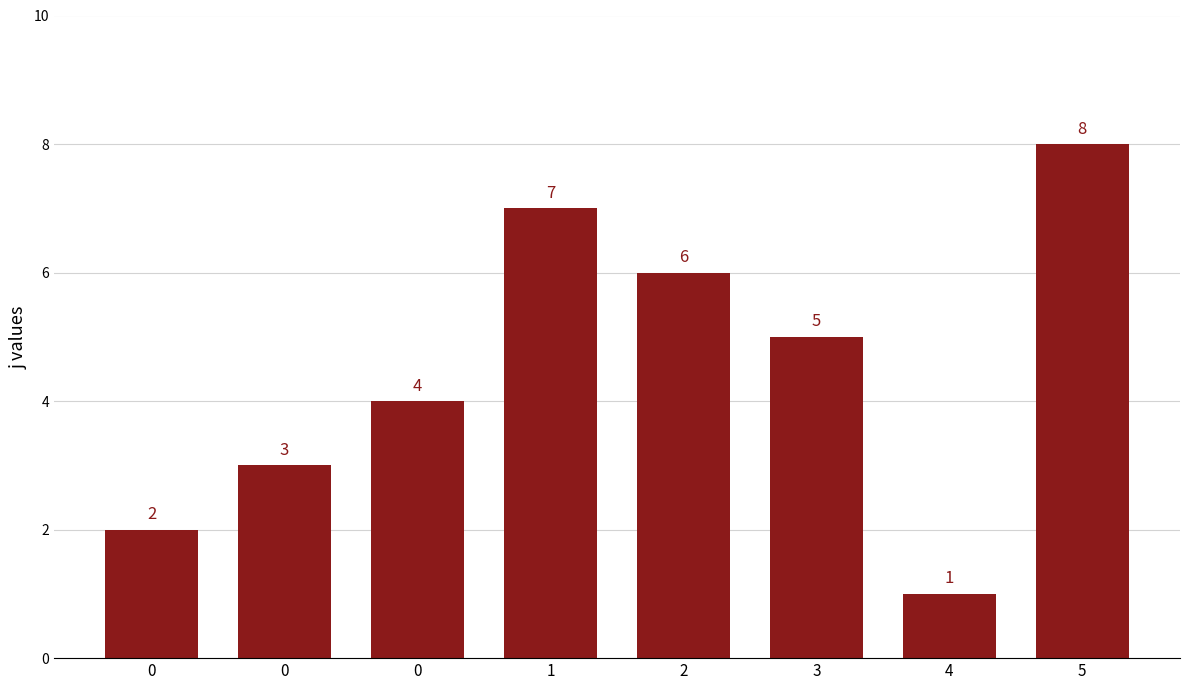

How many bars are there in total?

8